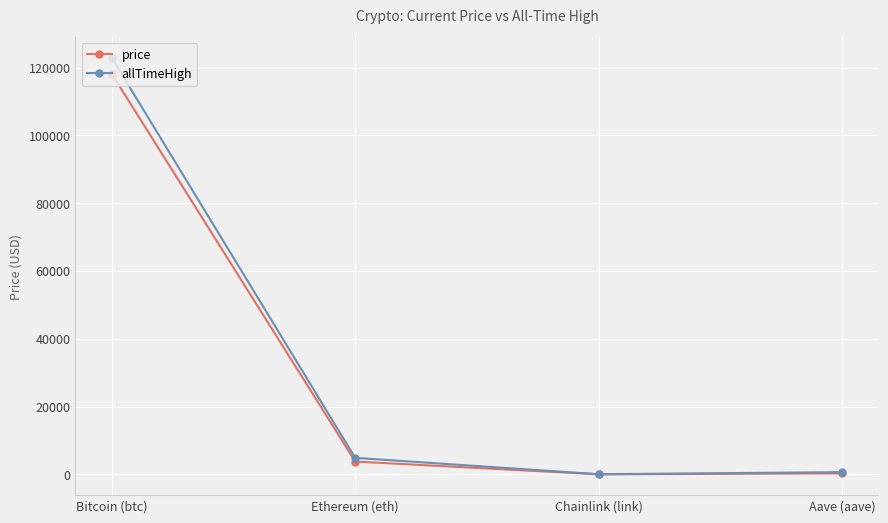

What is the minimum value for price?

18.1